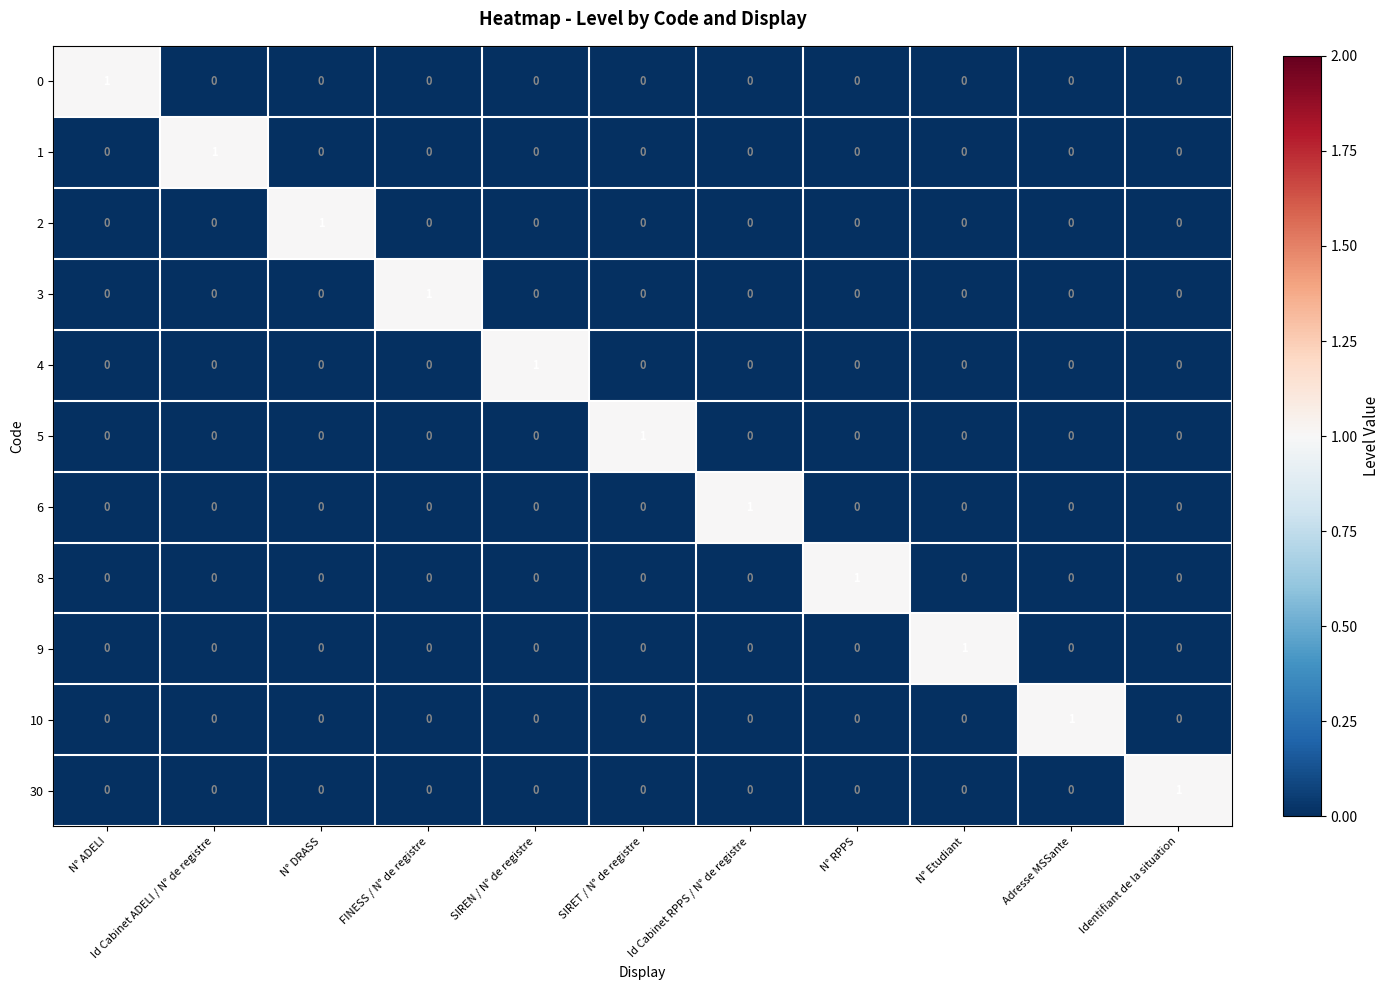

At how many categories does at least one series exceed 0?

11